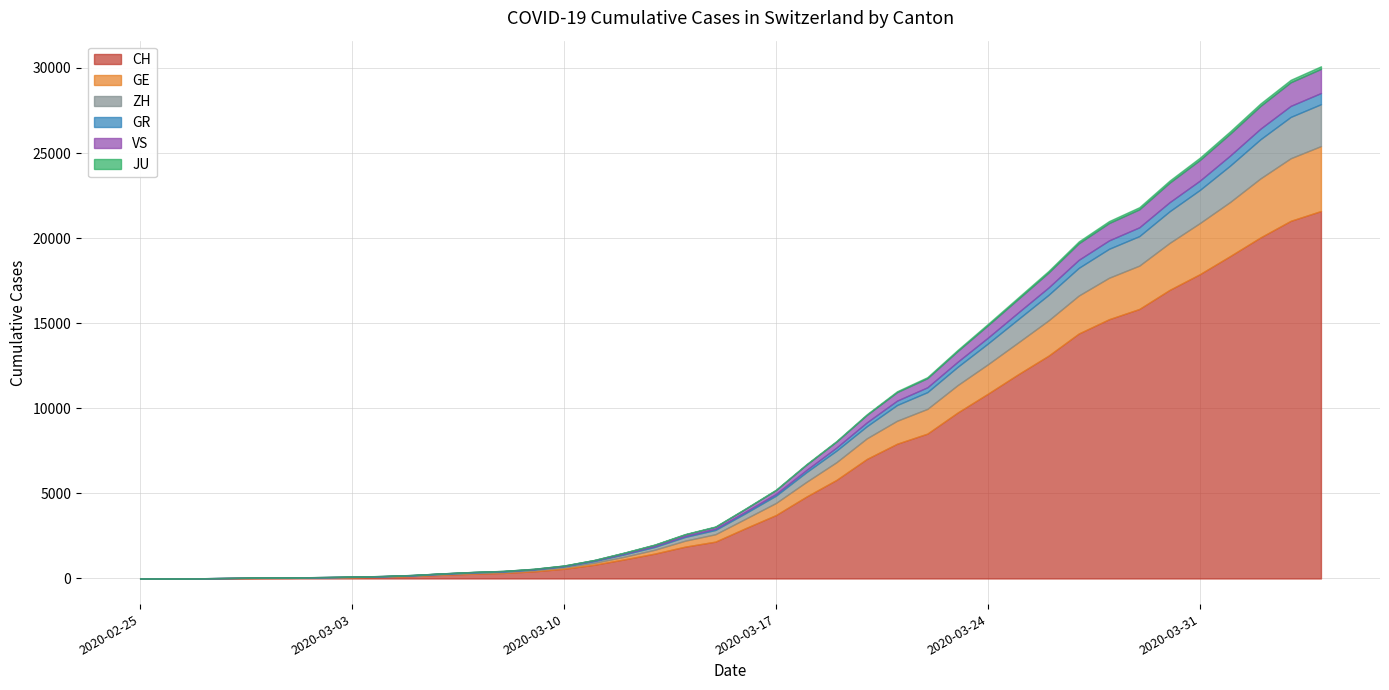

Reading right to left, list all the values displayed in this chart.

CH: 2020-04-04=21593	2020-04-03=21017	2020-04-02=20040	2020-04-01=18946	2020-03-31=17882	2020-03-30=16957	2020-03-29=15837	2020-03-28=15235	2020-03-27=14394	2020-03-26=13091	2020-03-25=12000	2020-03-24=10858	2020-03-23=9752	2020-03-22=8512	2020-03-21=7918	2020-03-20=7022	2020-03-19=5794	2020-03-18=4807	2020-03-17=3727	2020-03-16=2959	2020-03-15=2165	2020-03-14=1870	2020-03-13=1463	2020-03-12=1125	2020-03-11=807	2020-03-10=570	2020-03-09=419	2020-03-08=327	2020-03-07=280	2020-03-06=219	2020-03-05=142	2020-03-04=97	2020-03-03=69	2020-03-02=50	2020-03-01=36	2020-02-29=30	2020-02-28=20	2020-02-27=8	2020-02-26=4	2020-02-25=0
GE: 2020-04-04=3816	2020-04-03=3678	2020-04-02=3469	2020-04-01=3180	2020-03-31=3003	2020-03-30=2761	2020-03-29=2547	2020-03-28=2436	2020-03-27=2231	2020-03-26=2073	2020-03-25=1870	2020-03-24=1729	2020-03-23=1611	2020-03-22=1453	2020-03-21=1350	2020-03-20=1212	2020-03-19=1041	2020-03-18=863	2020-03-17=710	2020-03-16=556	2020-03-15=435	2020-03-14=351	2020-03-13=227	2020-03-12=155	2020-03-11=114	2020-03-10=80	2020-03-09=60	2020-03-08=45	2020-03-07=43	2020-03-06=30	2020-03-05=20	2020-03-04=16	2020-03-03=14	2020-03-02=11	2020-03-01=10	2020-02-29=9	2020-02-28=5	2020-02-27=1	2020-02-26=1	2020-02-25=0
ZH: 2020-04-04=2461	2020-04-03=2428	2020-04-02=2300	2020-04-01=2136	2020-03-31=1947	2020-03-30=1859	2020-03-29=1733	2020-03-28=1701	2020-03-27=1627	2020-03-26=1500	2020-03-25=1368	2020-03-24=1221	2020-03-23=1073	2020-03-22=984	2020-03-21=925	2020-03-20=711	2020-03-19=679	2020-03-18=568	2020-03-17=429	2020-03-16=326	2020-03-15=250	2020-03-14=218	2020-03-13=163	2020-03-12=140	2020-03-11=101	2020-03-10=62	2020-03-09=49	2020-03-08=40	2020-03-07=34	2020-03-06=29	2020-03-05=23	2020-03-04=15	2020-03-03=13	2020-03-02=10	2020-03-01=7	2020-02-29=6	2020-02-28=2	2020-02-27=2	2020-02-26=0	2020-02-25=0
GR: 2020-04-04=657	2020-04-03=649	2020-04-02=622	2020-04-01=592	2020-03-31=547	2020-03-30=535	2020-03-29=519	2020-03-28=495	2020-03-27=474	2020-03-26=433	2020-03-25=393	2020-03-24=343	2020-03-23=300	2020-03-22=284	2020-03-21=258	2020-03-20=226	2020-03-19=182	2020-03-18=128	2020-03-17=101	2020-03-16=84	2020-03-15=71	2020-03-14=56	2020-03-13=53	2020-03-12=43	2020-03-11=31	2020-03-10=22	2020-03-09=18	2020-03-08=18	2020-03-07=17	2020-03-06=16	2020-03-05=14	2020-03-04=12	2020-03-03=9	2020-03-02=9	2020-03-01=6	2020-02-29=6	2020-02-28=6	2020-02-27=2	2020-02-26=2	2020-02-25=0
VS: 2020-04-04=1418	2020-04-03=1385	2020-04-02=1334	2020-04-01=1282	2020-03-31=1211	2020-03-30=1144	2020-03-29=1055	2020-03-28=1017	2020-03-27=968	2020-03-26=874	2020-03-25=793	2020-03-24=728	2020-03-23=628	2020-03-22=535	2020-03-21=498	2020-03-20=436	2020-03-19=349	2020-03-18=312	2020-03-17=225	2020-03-16=172	2020-03-15=115	2020-03-14=98	2020-03-13=76	2020-03-12=53	2020-03-11=30	2020-03-10=22	2020-03-09=17	2020-03-08=12	2020-03-07=7	2020-03-06=6	2020-03-05=5	2020-03-04=4	2020-03-03=3	2020-03-02=3	2020-03-01=2	2020-02-29=1	2020-02-28=1	2020-02-27=0	2020-02-26=0	2020-02-25=0
JU: 2020-04-04=154	2020-04-03=149	2020-04-02=149	2020-04-01=145	2020-03-31=140	2020-03-30=128	2020-03-29=127	2020-03-28=119	2020-03-27=114	2020-03-26=100	2020-03-25=92	2020-03-24=82	2020-03-23=69	2020-03-22=61	2020-03-21=54	2020-03-20=44	2020-03-19=36	2020-03-18=32	2020-03-17=29	2020-03-16=25	2020-03-15=19	2020-03-14=18	2020-03-13=17	2020-03-12=12	2020-03-11=7	2020-03-10=7	2020-03-09=7	2020-03-08=5	2020-03-07=5	2020-03-06=4	2020-03-05=4	2020-03-04=2	2020-03-03=2	2020-03-02=1	2020-03-01=1	2020-02-29=1	2020-02-28=1	2020-02-27=1	2020-02-26=0	2020-02-25=0